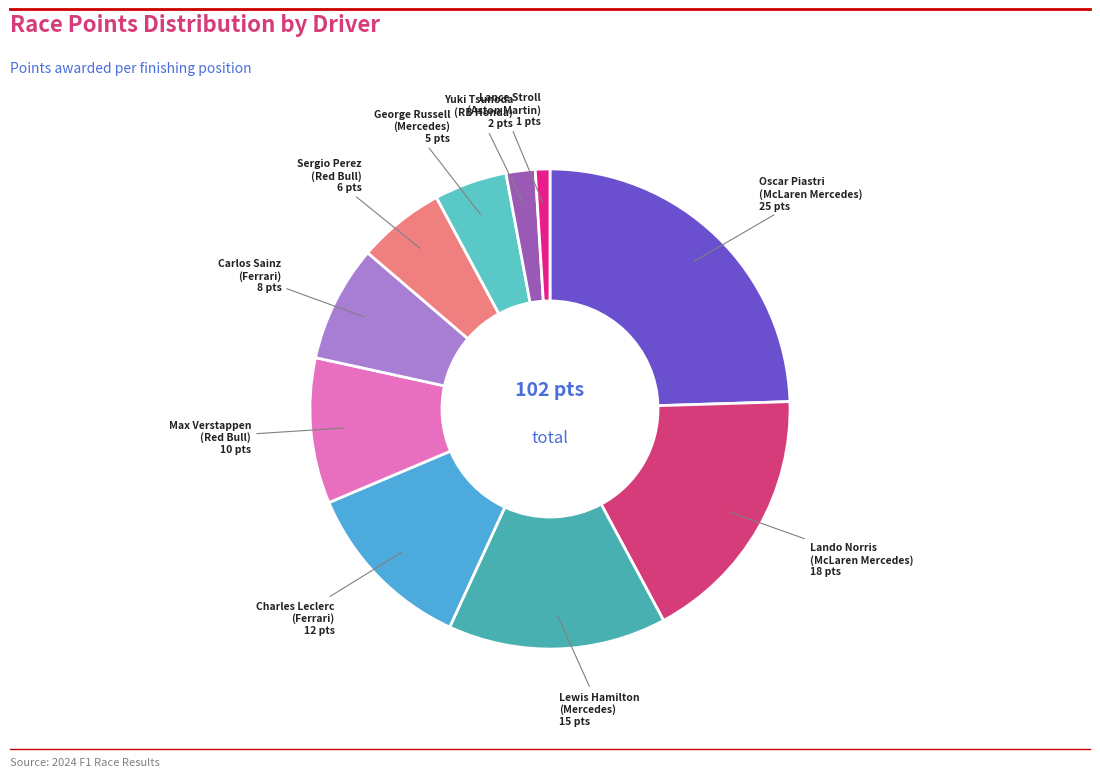

Is there any slice that represents more than half of the pie?

No